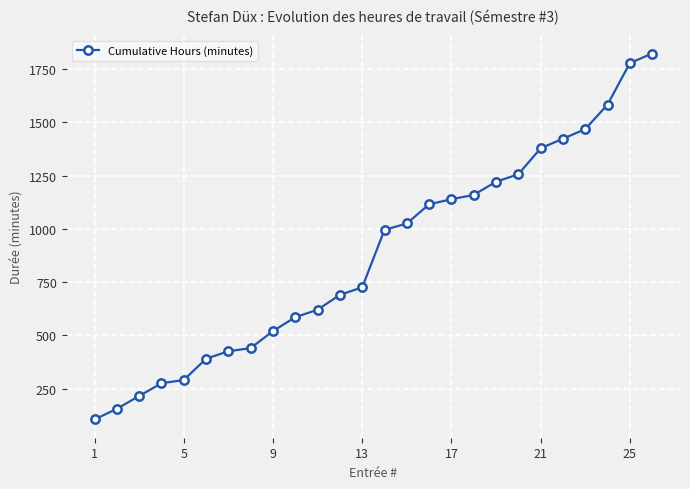

What is the sum of all values?

22798